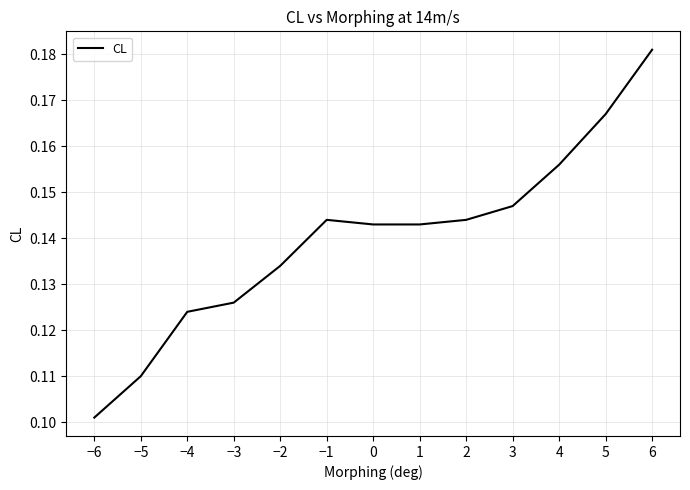

What position from the left is 1?

8